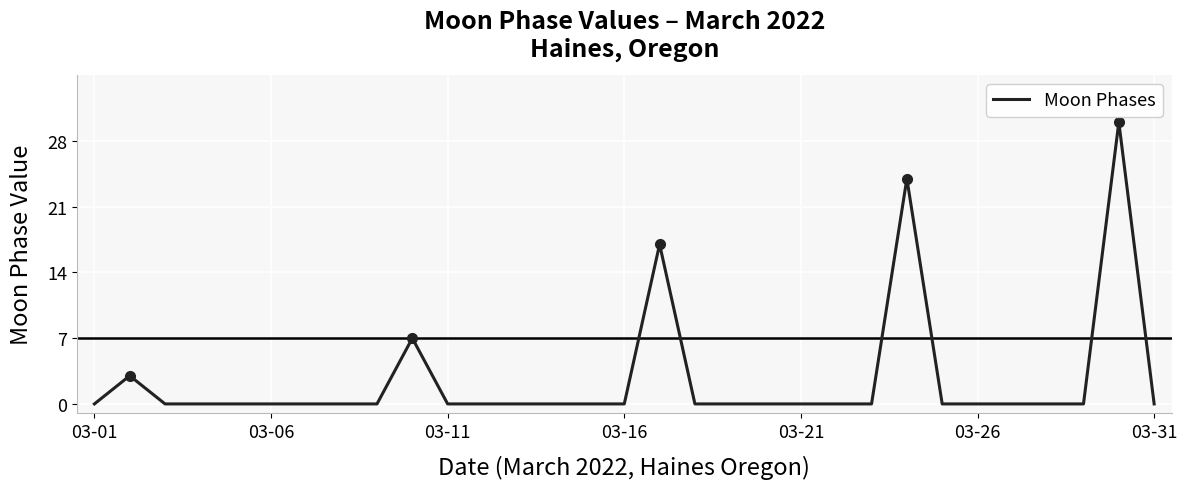

What is the average value?

3